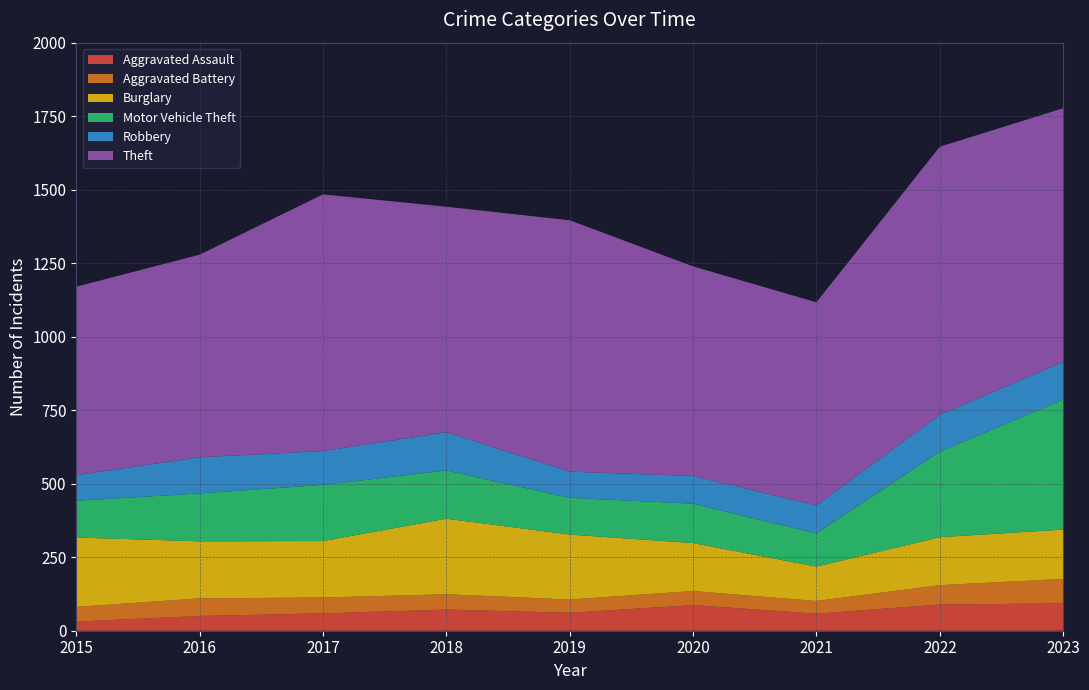

Reading right to left, list all the values displayed in this chart.

Aggravated Assault: 93	89	58	87	61	72	59	50	31
Aggravated Battery: 83	66	43	48	45	52	54	60	50
Burglary: 168	163	117	163	221	257	192	194	236
Motor Vehicle Theft: 442	291	113	134	125	164	191	163	125
Robbery: 128	125	95	94	89	130	115	123	87
Theft: 863	912	691	713	855	767	873	689	641